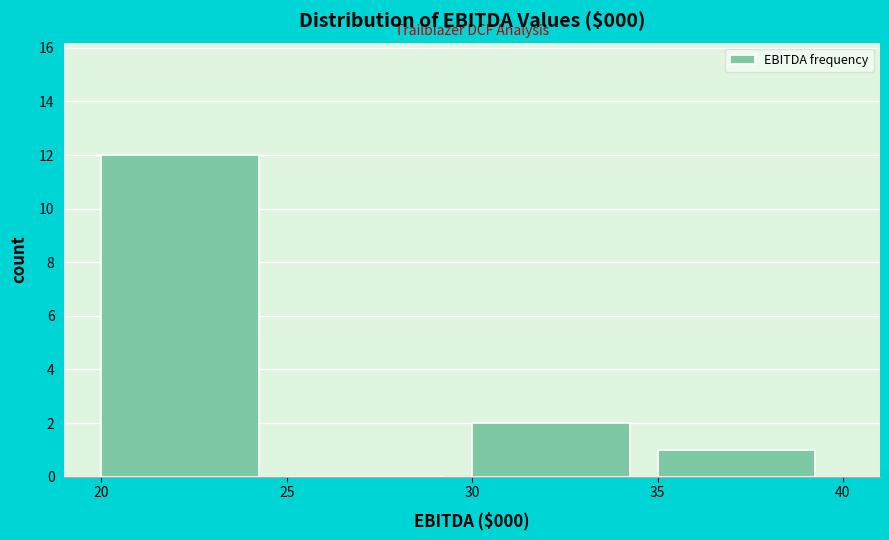

Reading left to right, transcribe all the data shown in this chart.

20=12	25=0	30=2	35=1